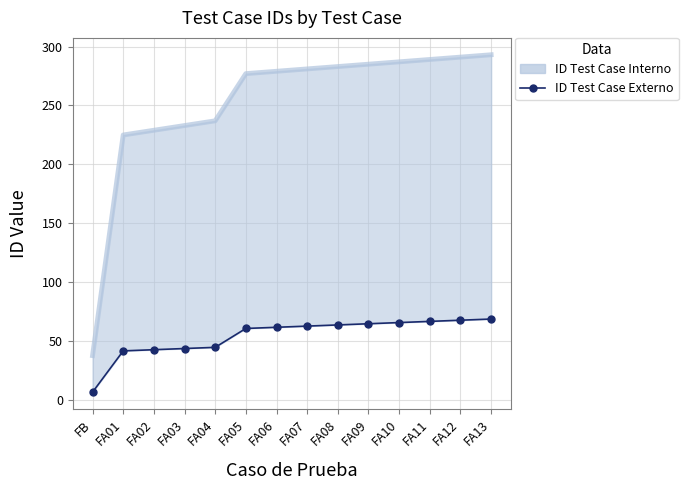

How many lines are shown in the chart?

1